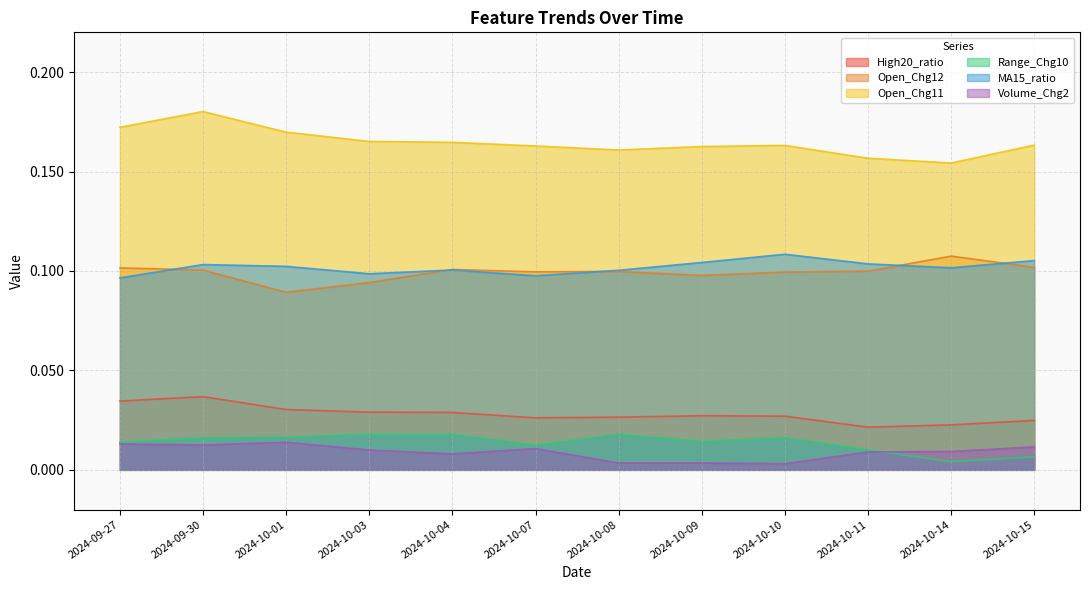

At which category does MA15_ratio reach its first local valley?

2024-10-03